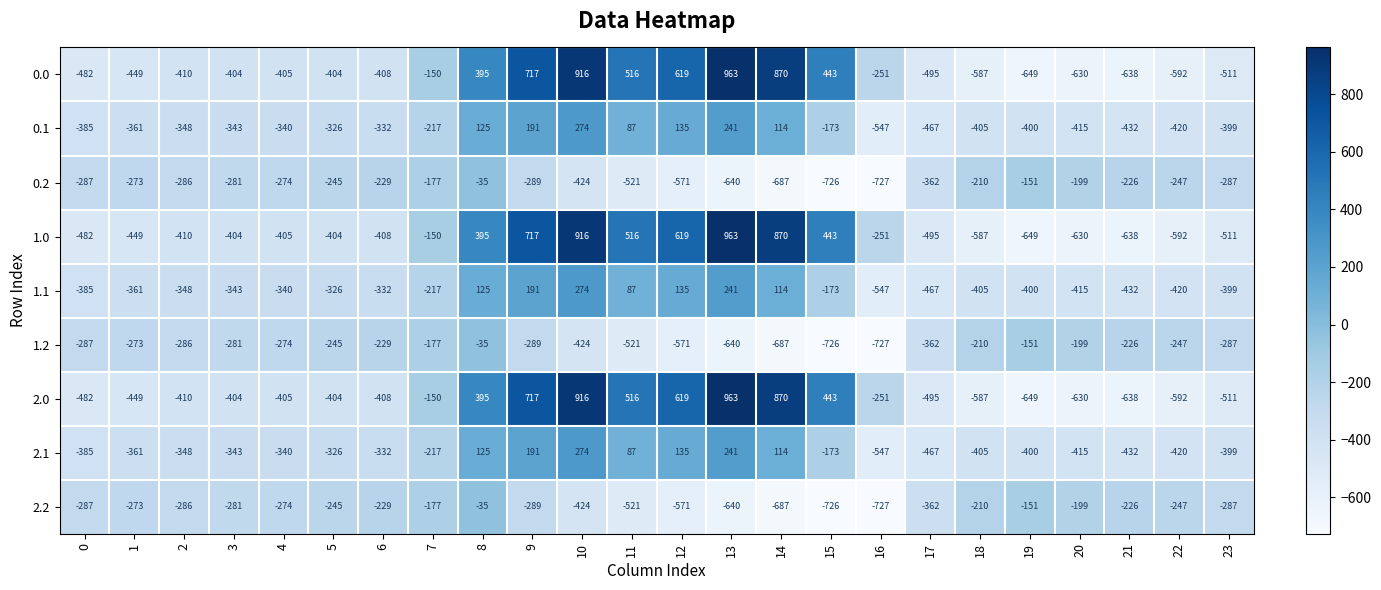

Is the value of 0.0 at 21 greater than the value of 1.2 at 0?

No